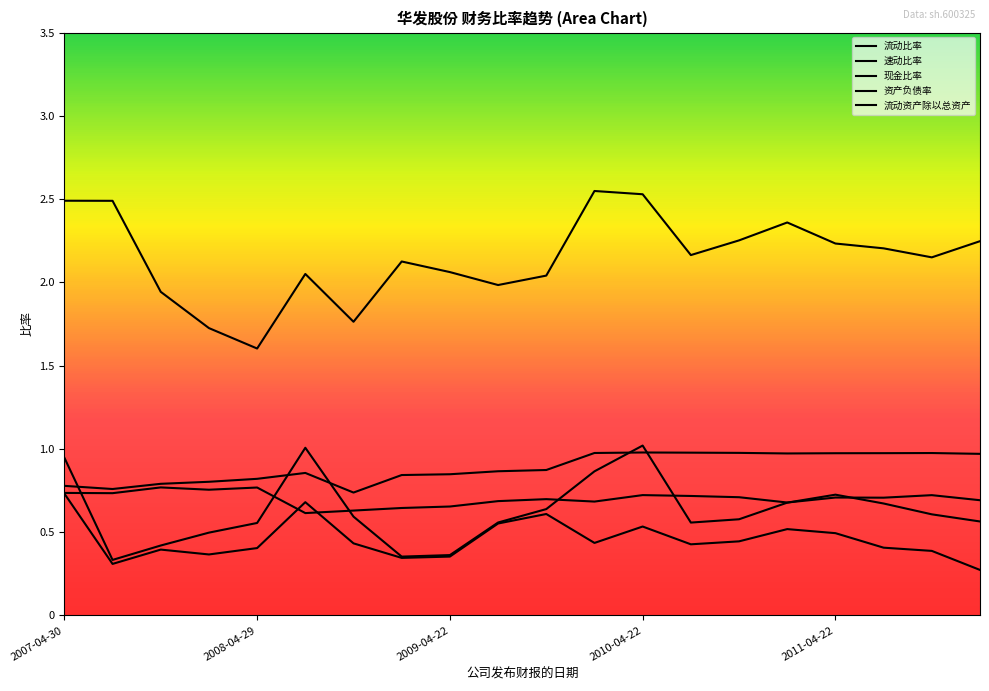

At which category is the sum across all series the highest?

2010-04-22